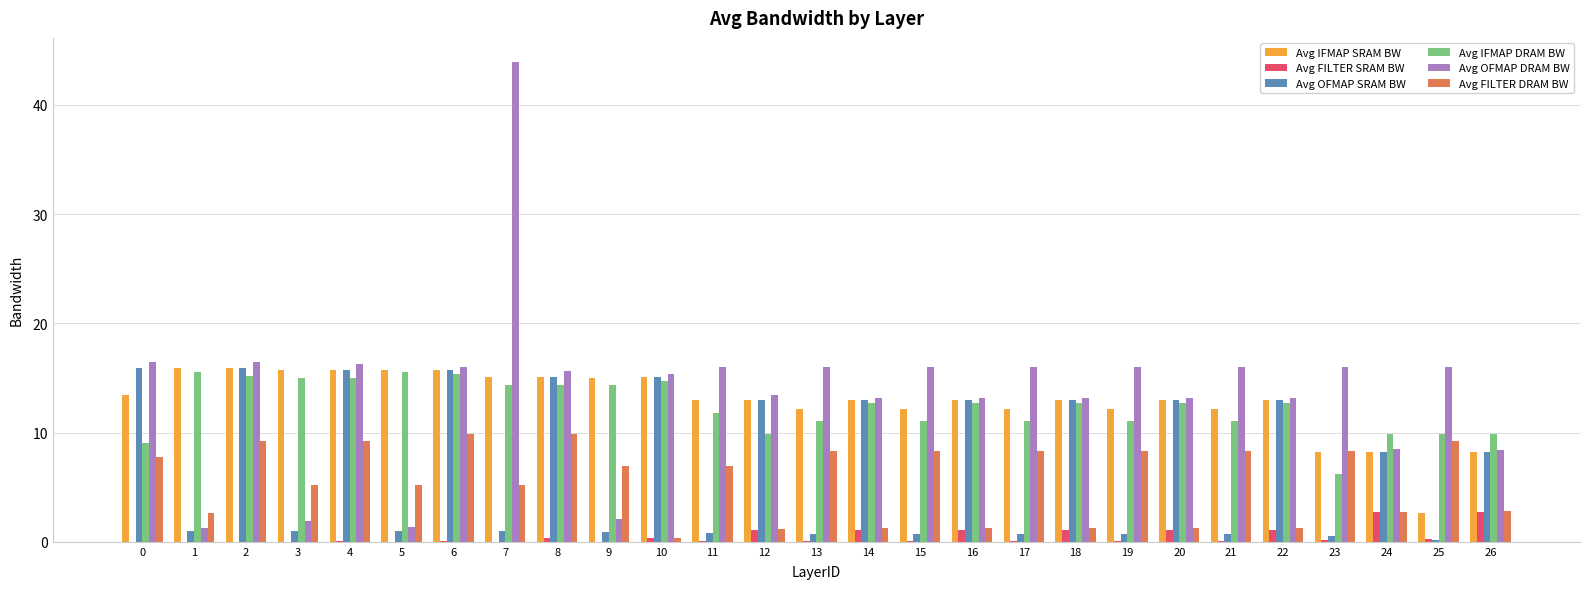

At which category does the chart reach its peak across all series?

7